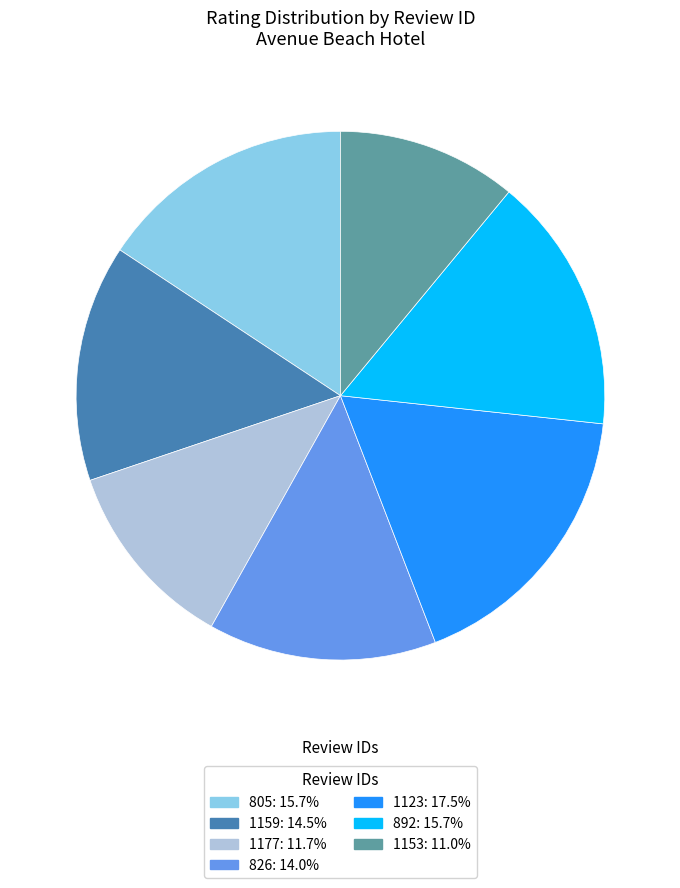

Which slice is the smallest?

1153